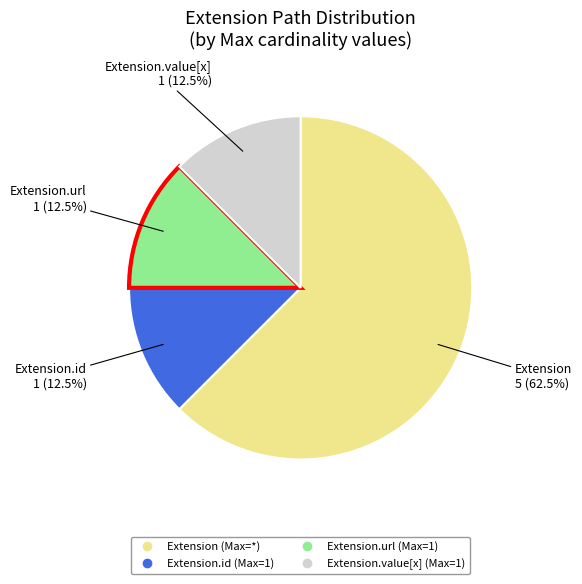

To the nearest percent, what is the average slice percentage?

25%